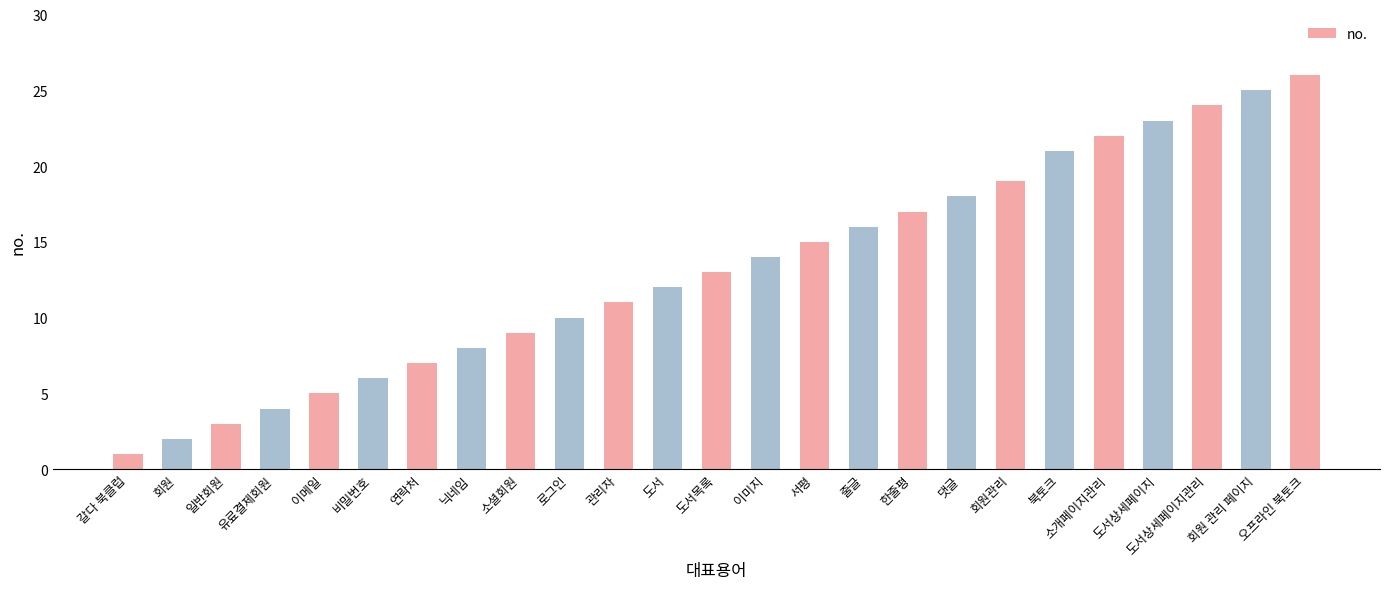

At which category does the chart reach its minimum across all series?

갈다 북클럽